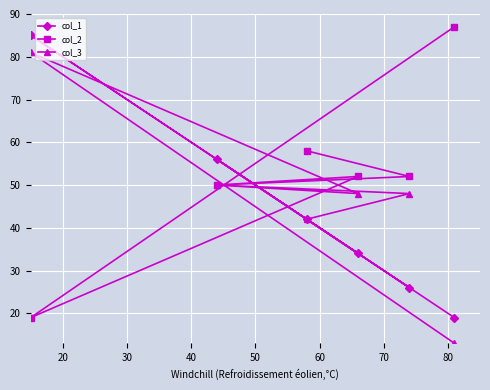

Reading left to right, transcribe all the data shown in this chart.

col_1: 85	56	42	34	26	19
col_2: 19	50	58	52	52	87
col_3: 81	50	42	48	48	13